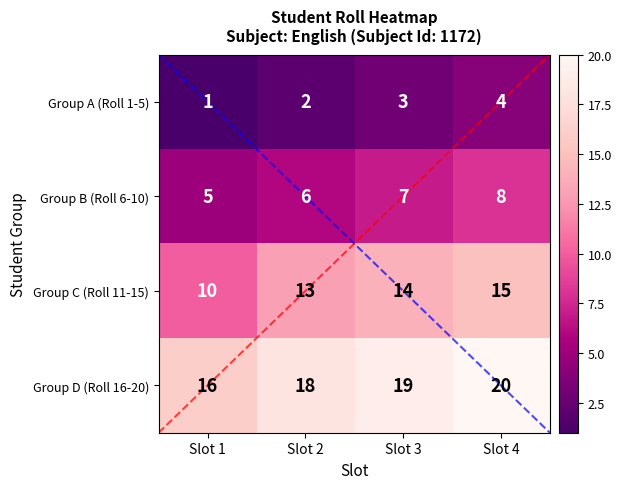

Count the Group C (Roll 11-15) values in the range 13 to 15.

3